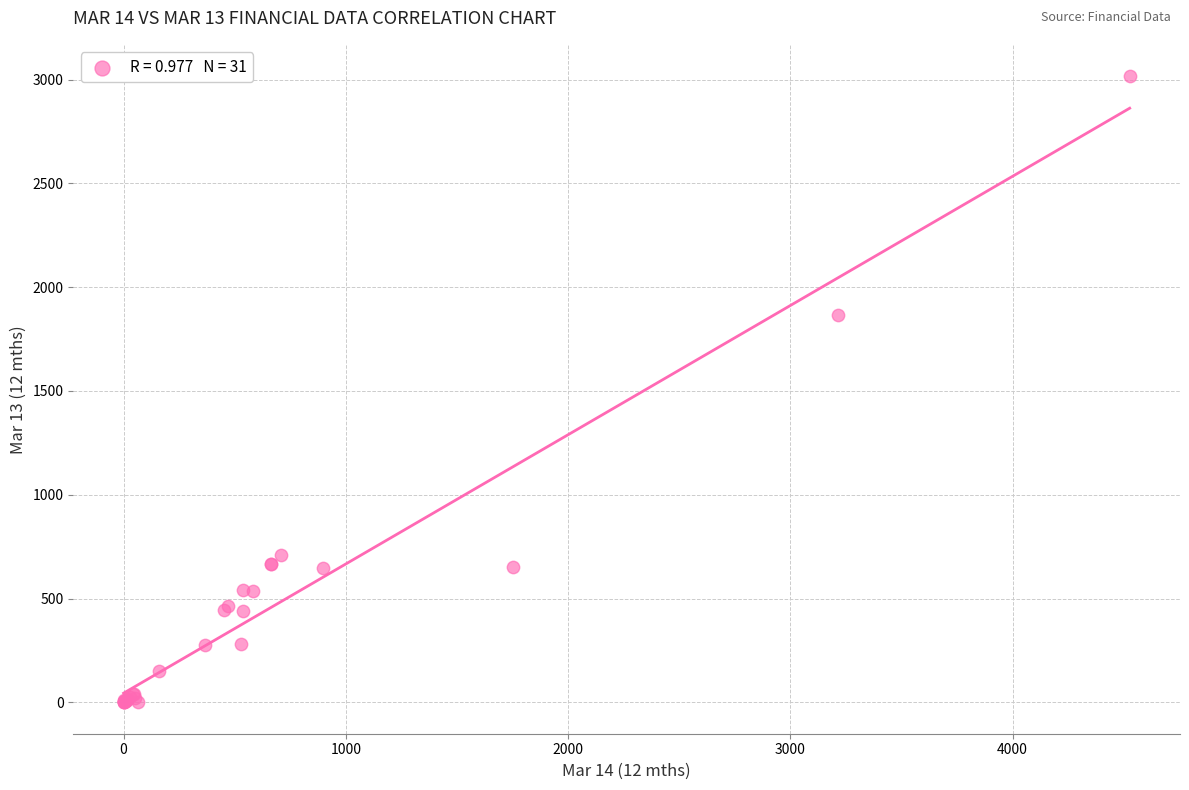

What Y value in the scatter plot is closest to 1508?

1864.7